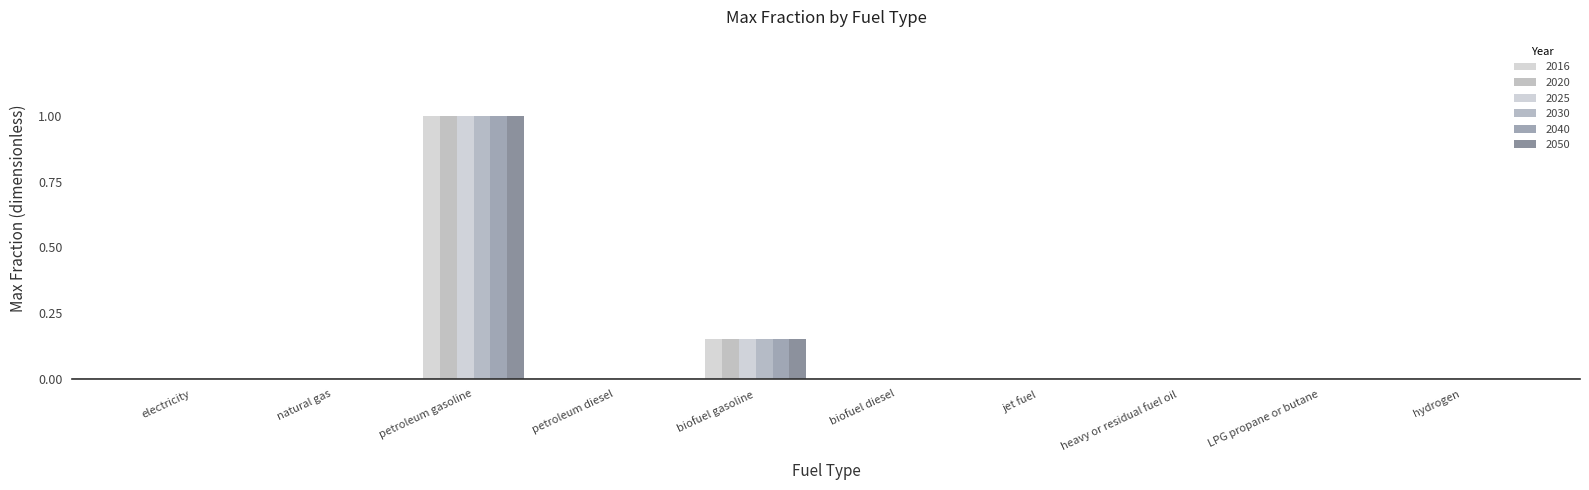

Which category has the lowest value in the 2020 series?

electricity